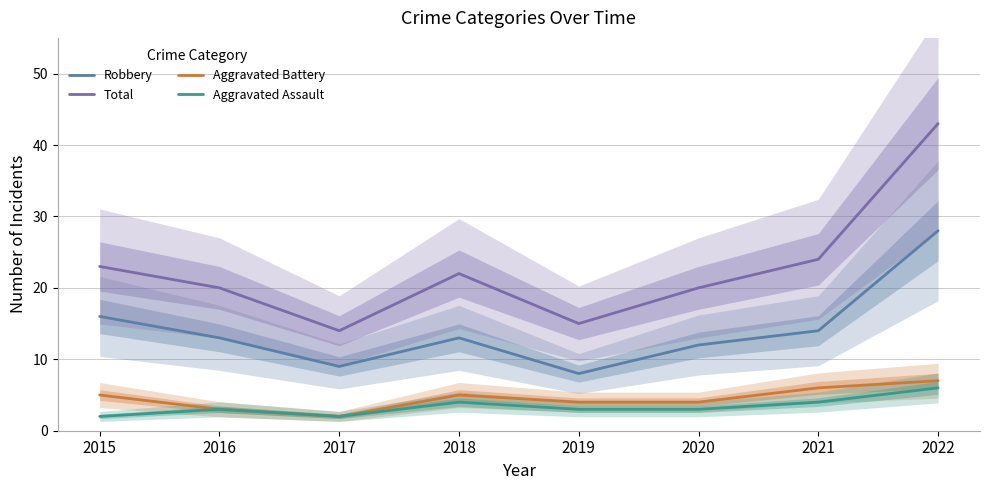

How many interior local valleys does the Total series have?

2